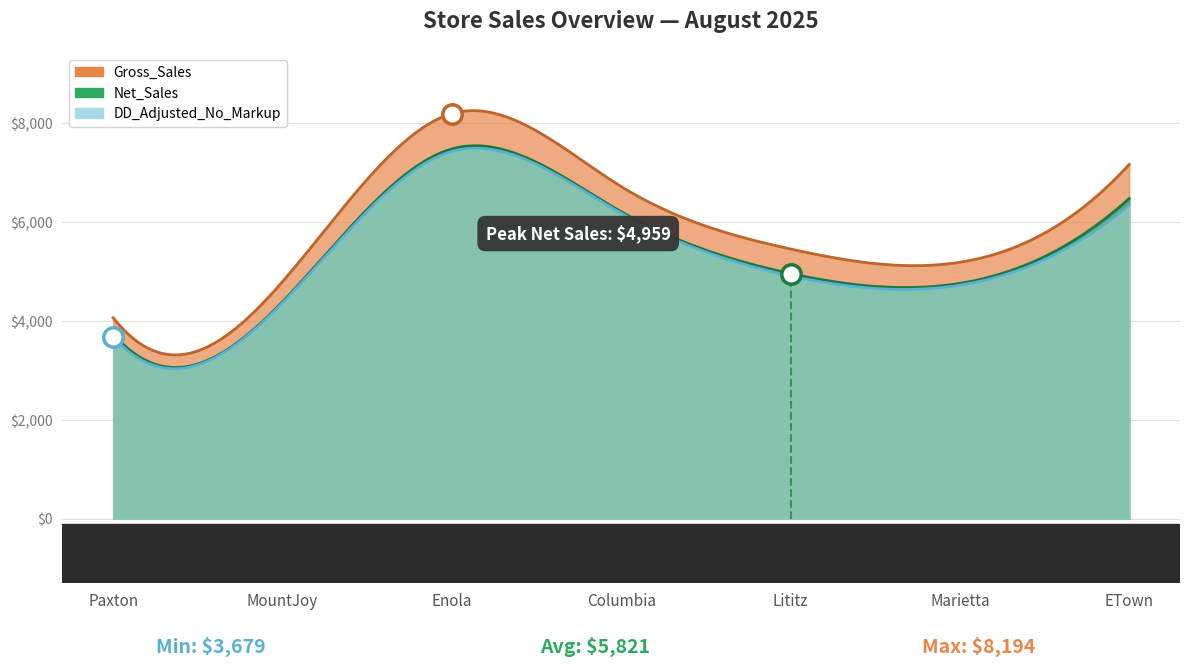

What is the approximate value of DD_Adjusted_No_Markup at Lititz?

4911.9